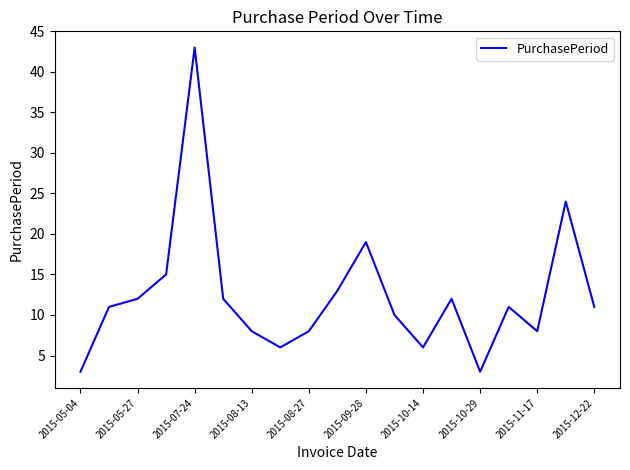

What is the smallest value displayed?

3